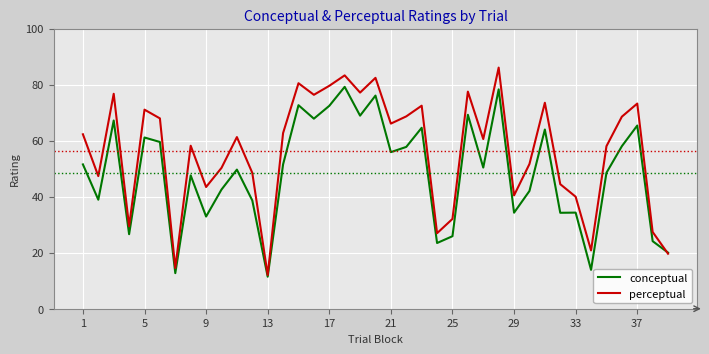

What is the minimum value for conceptual?

11.4